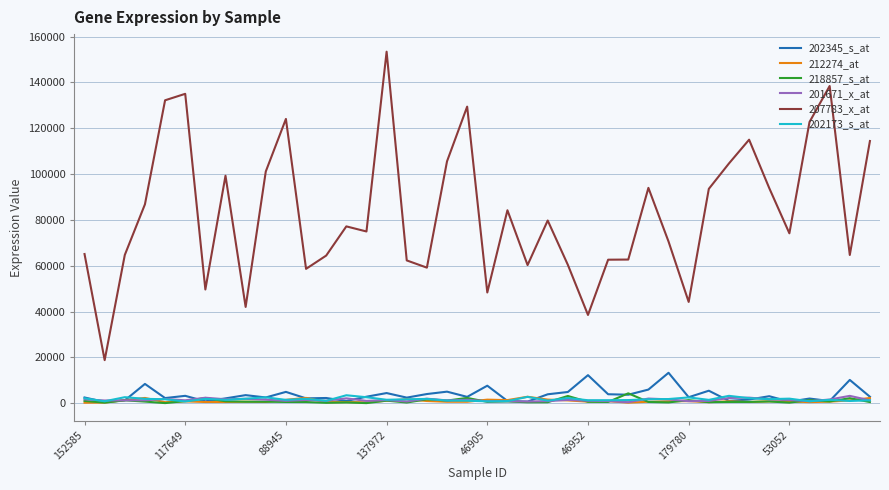

What is the sum of all 212274_at values?

39299.9